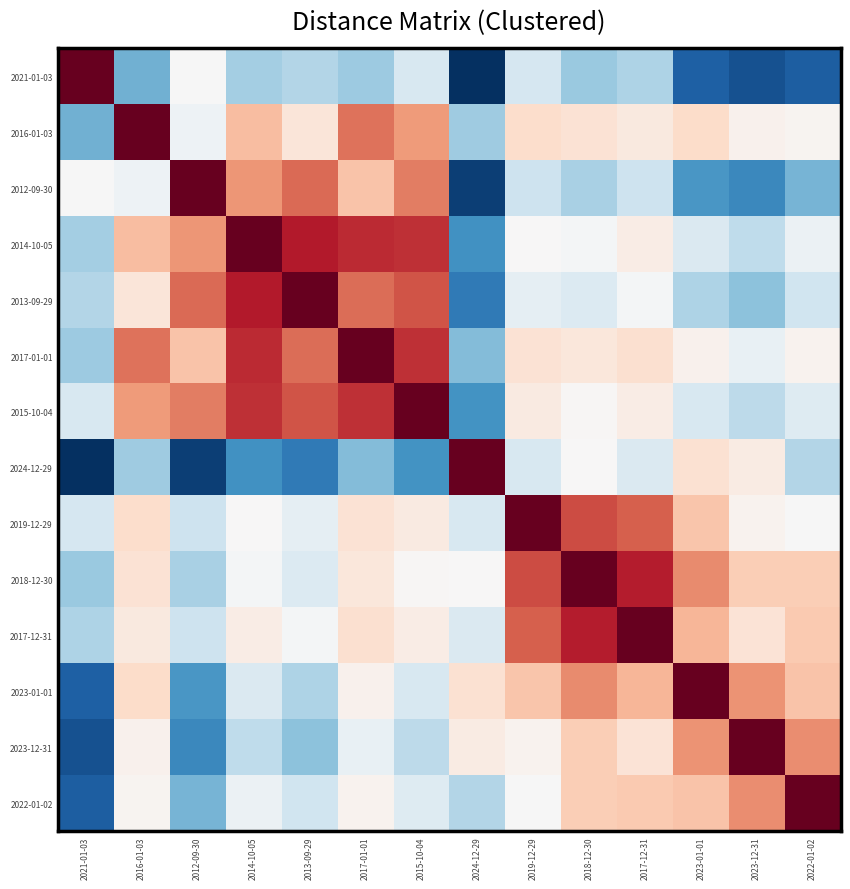

Between 2017-12-31 and 2023-12-31, which is larger?

2023-12-31